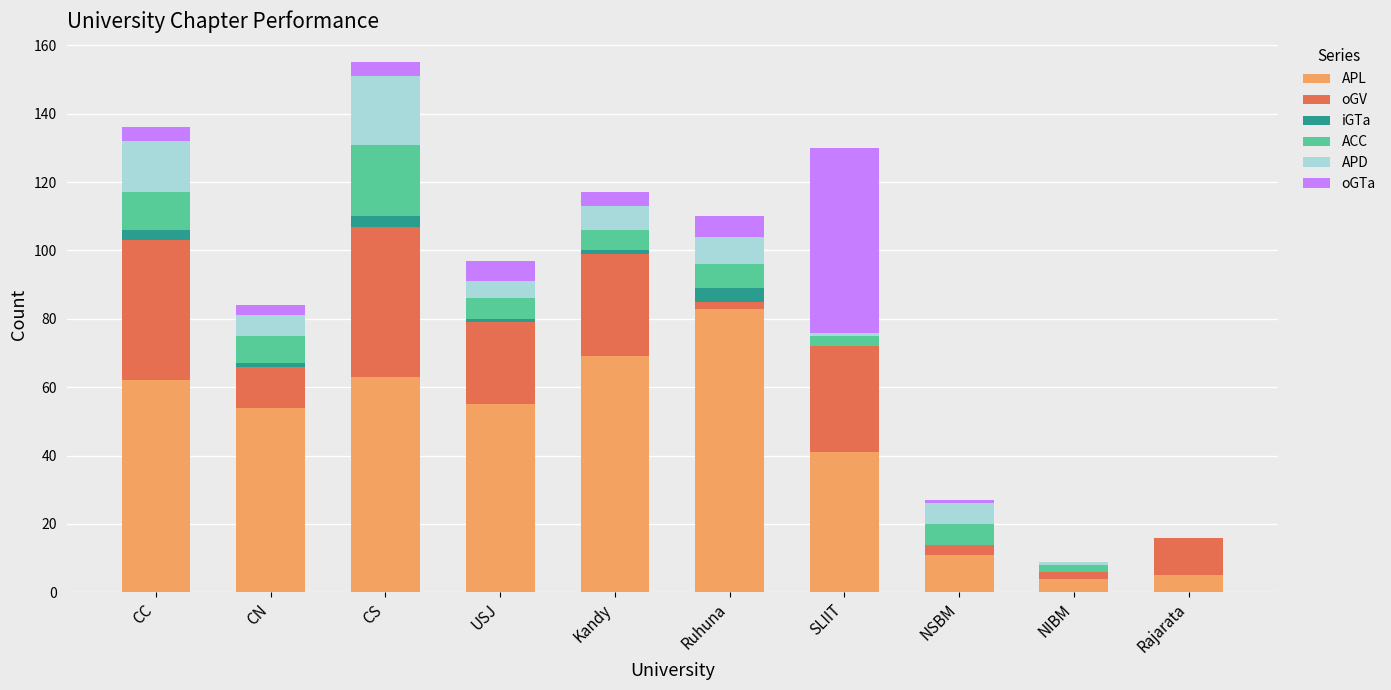

What is the highest value of the APL series?

83